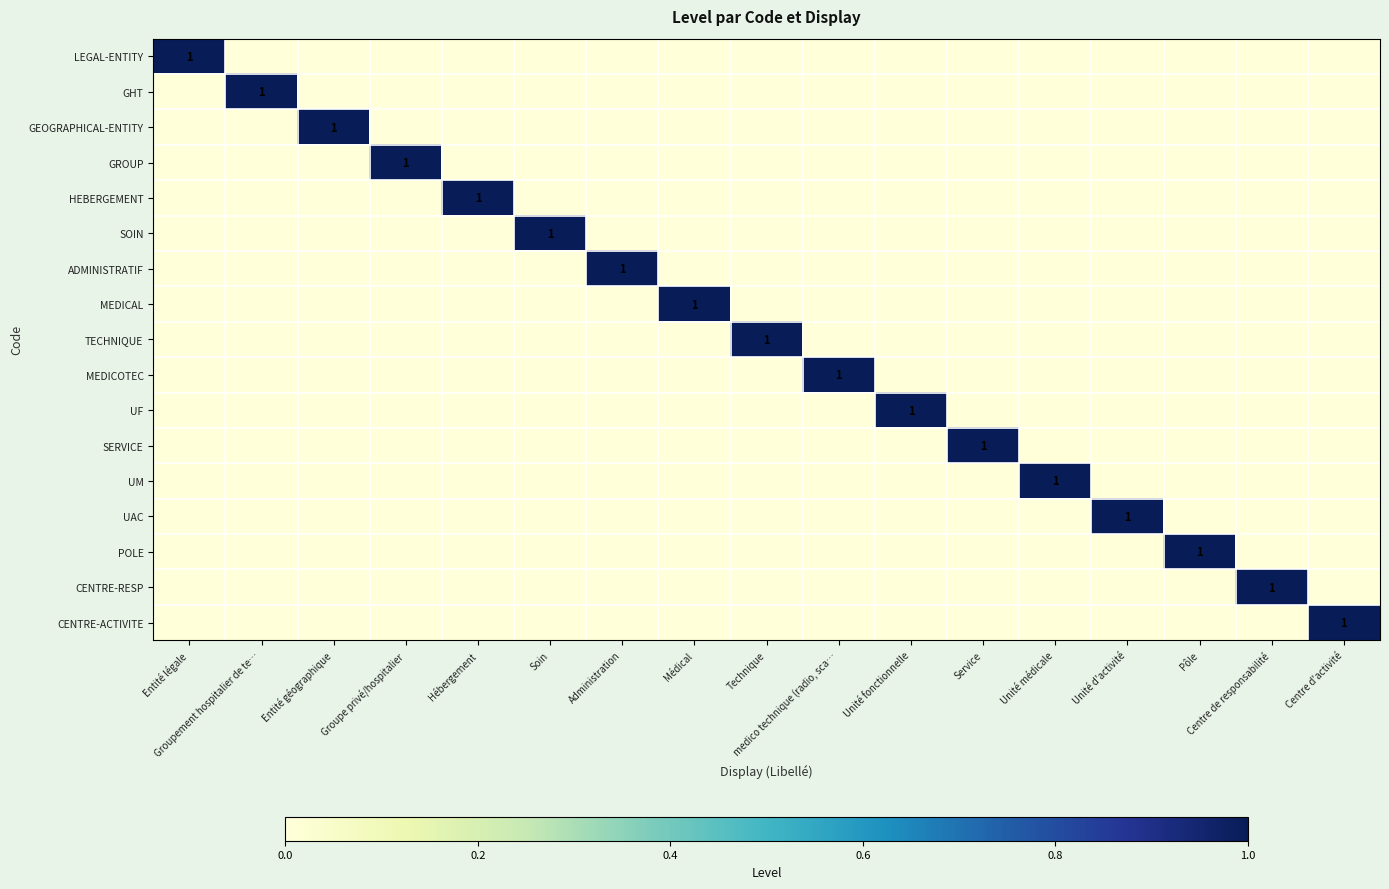

Which series changed the most between Hébergement and Centre de responsabilité?

HEBERGEMENT